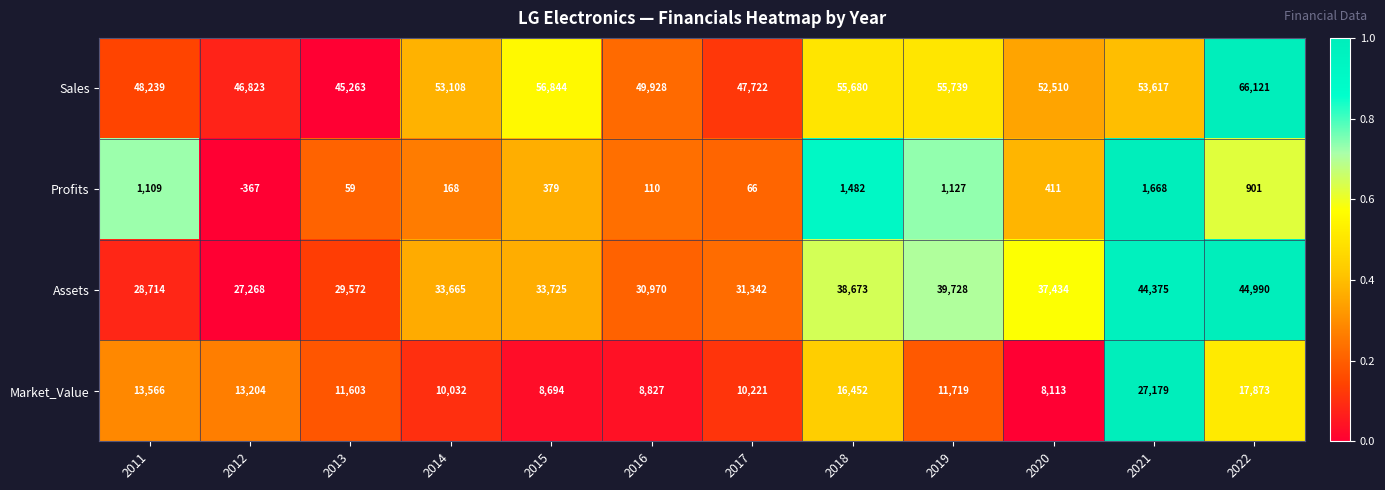

What is the spread (max minus min) of values at 2014?

52940